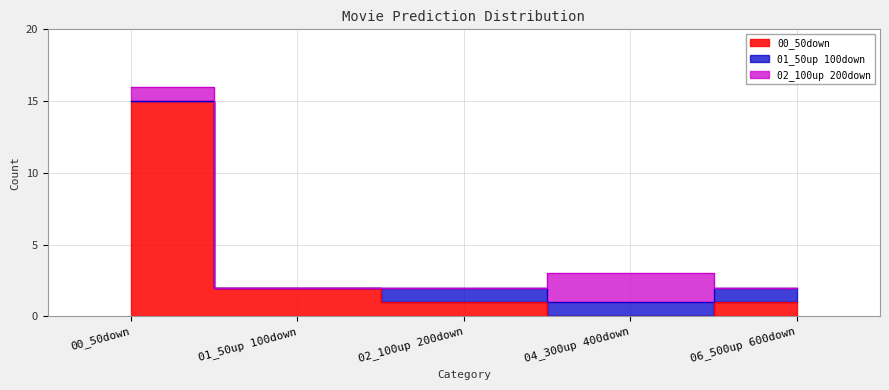

At which category is the sum across all series the highest?

00_50down